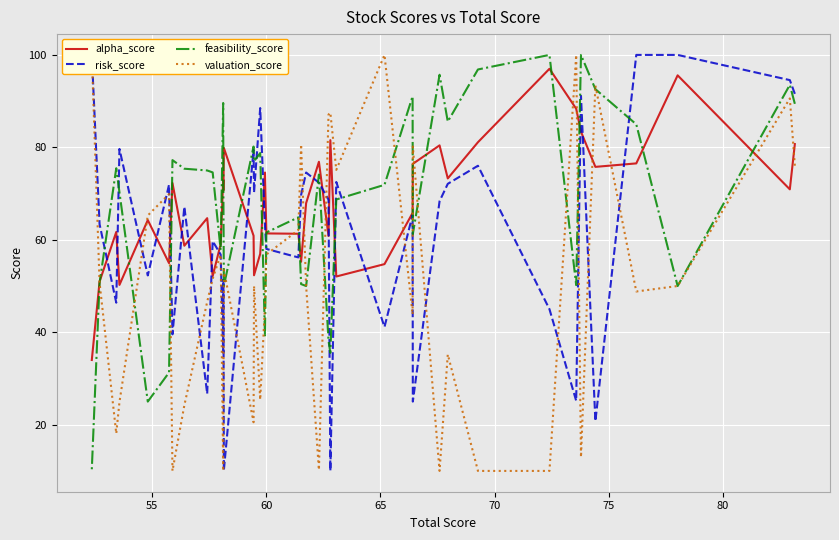

Does the chart display data point markers on the line(s)?

No